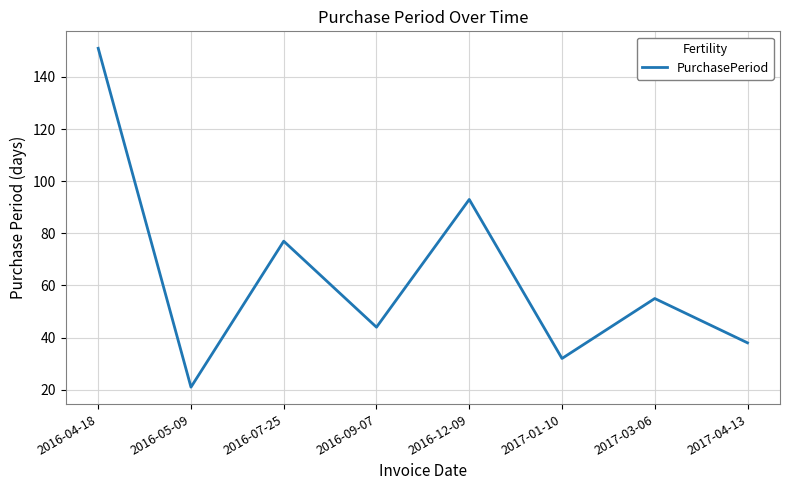

How many lines are shown in the chart?

1